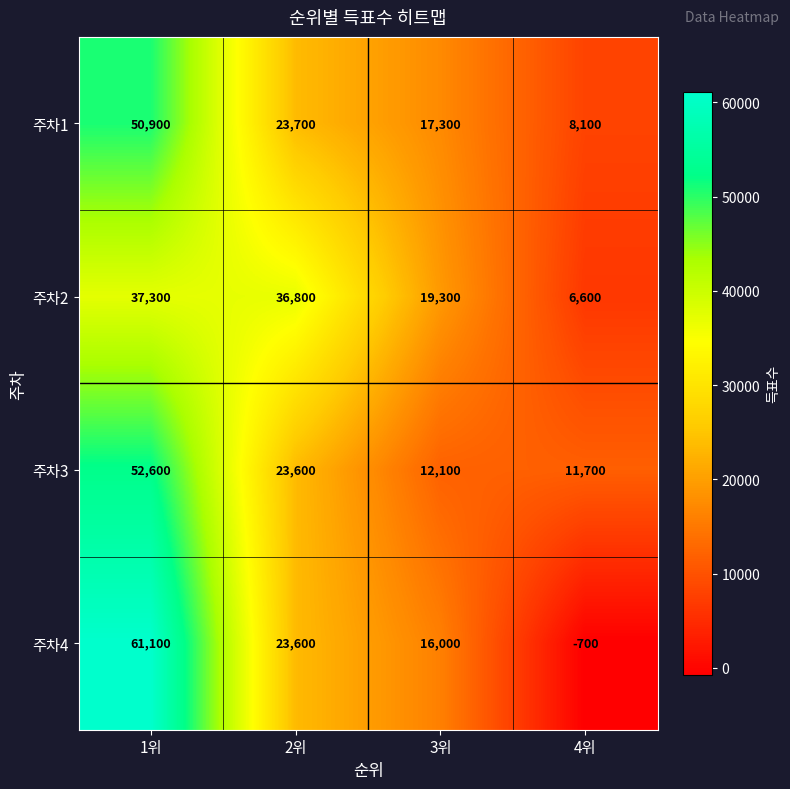

What is the difference between the maximum and minimum values in the 주차3 series?

40900